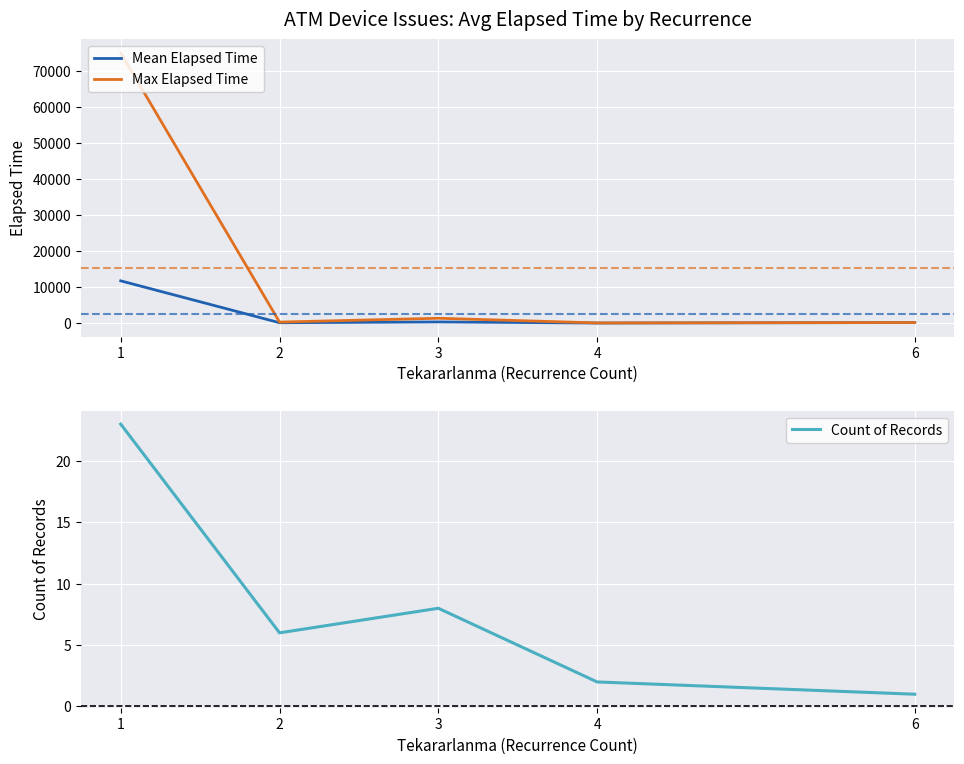

What is the difference between the maximum and second lowest values in the Mean Elapsed Time series?

11616.2